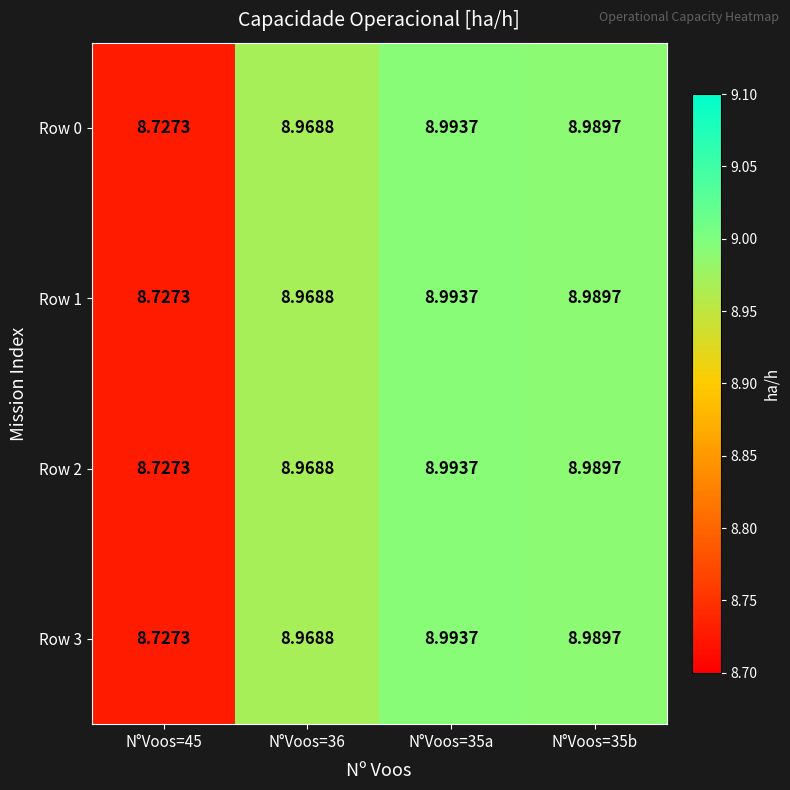

Is the value of Row 3 at N°Voos=45 greater than the value of Row 0 at N°Voos=35a?

No